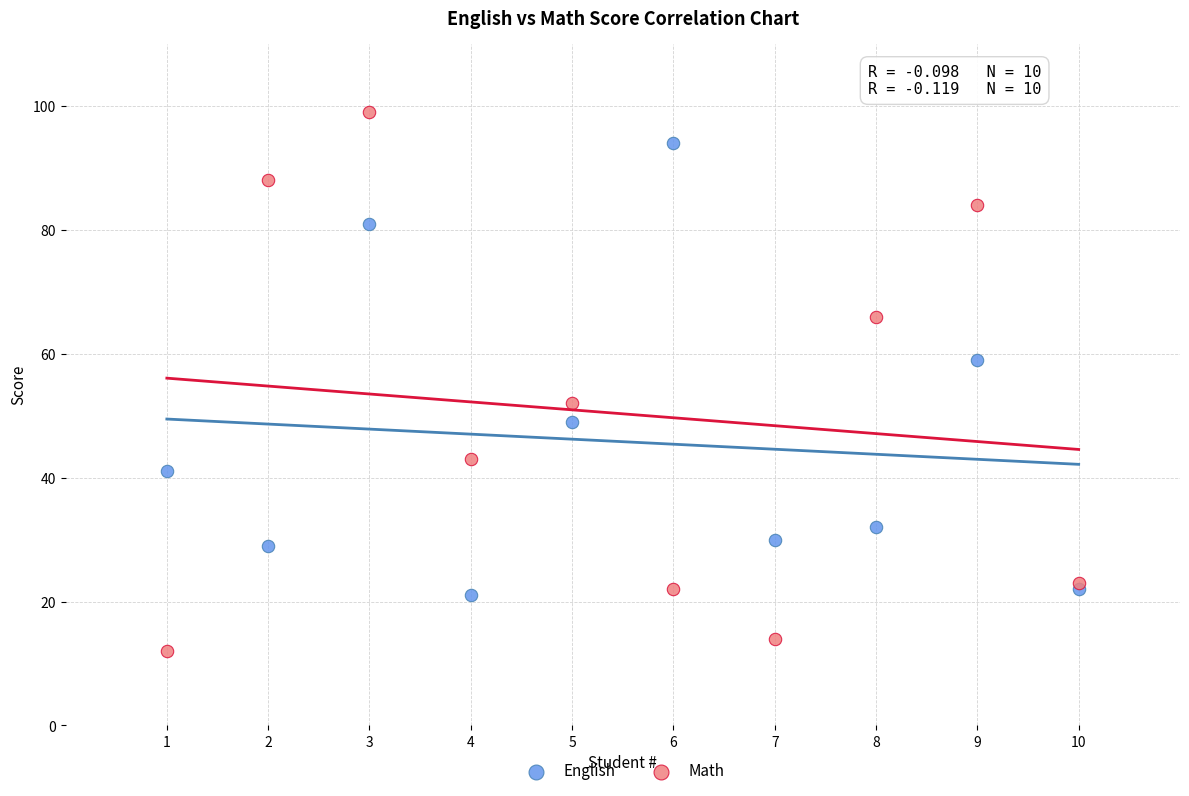

Which series reaches the minimum Y coordinate?

Math